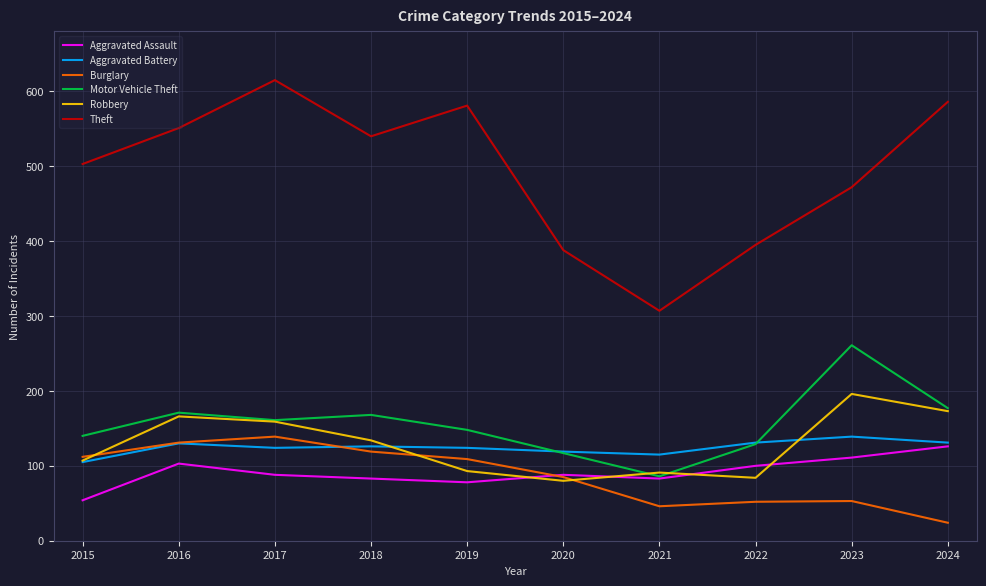

What is the difference between the Aggravated Battery values at 2024 and 2019?

7